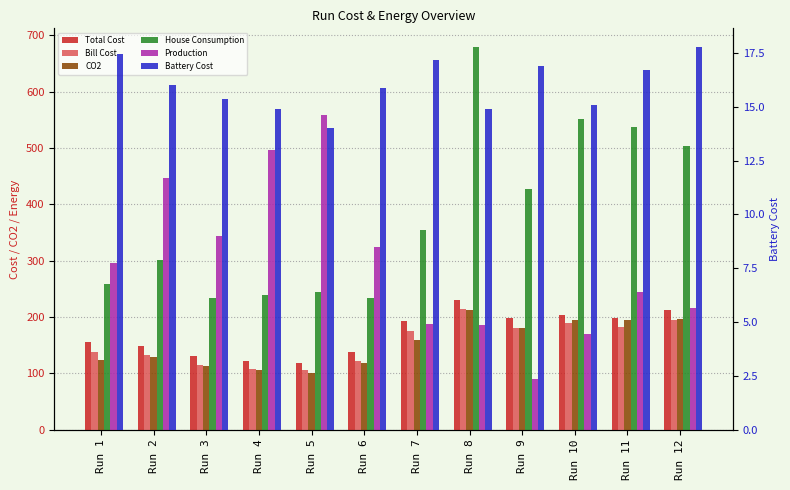

List the series in order of their peak value, lowest first.

Battery Cost, CO2, Bill Cost, Total Cost, Production, House Consumption